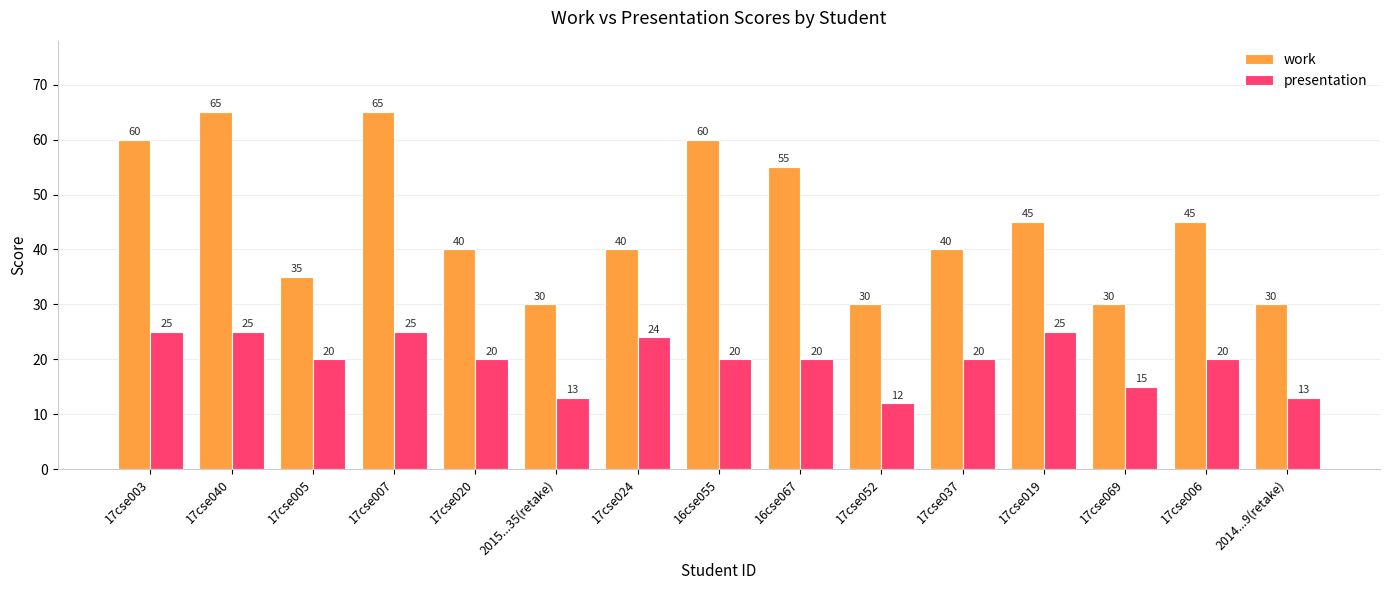

Are the bars horizontal?

No